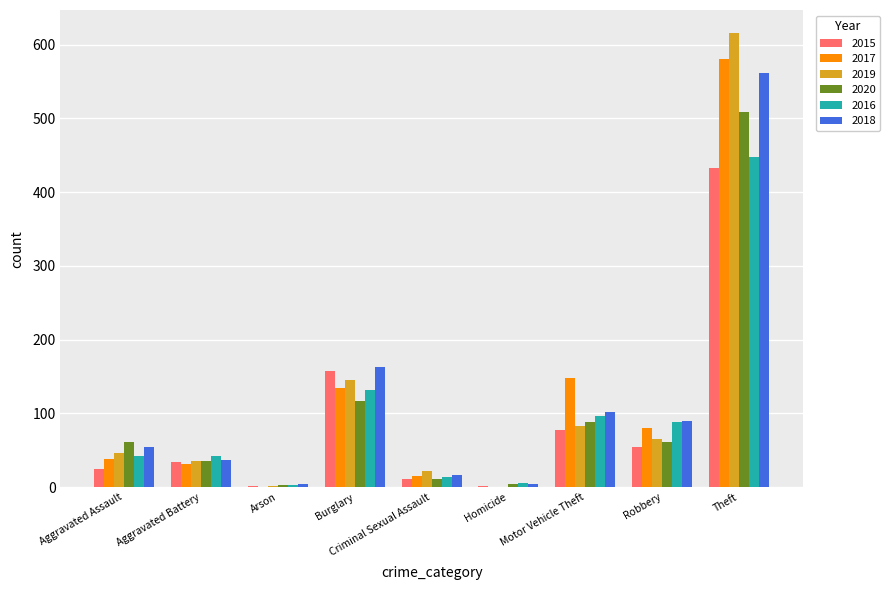

The 2019 series shows 23 at Robbery. True or false?

False